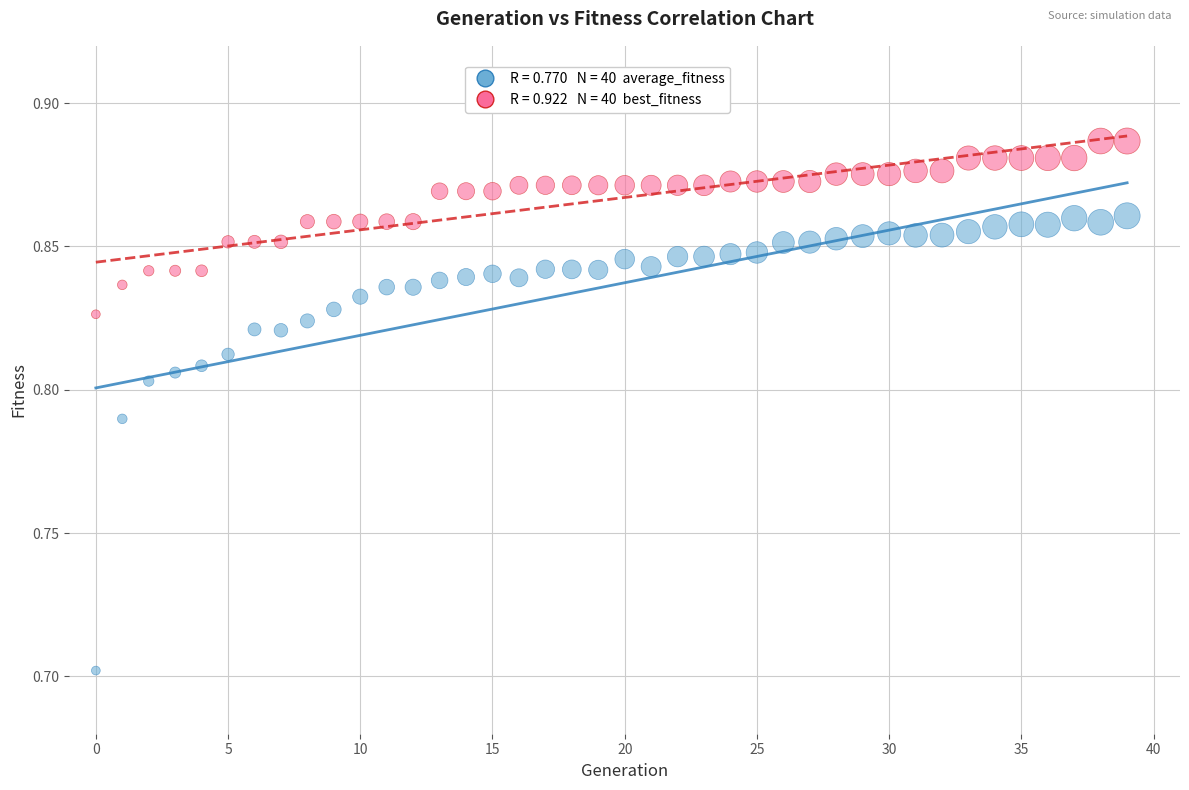

Across all series, what Y value is closest to 0?

0.7